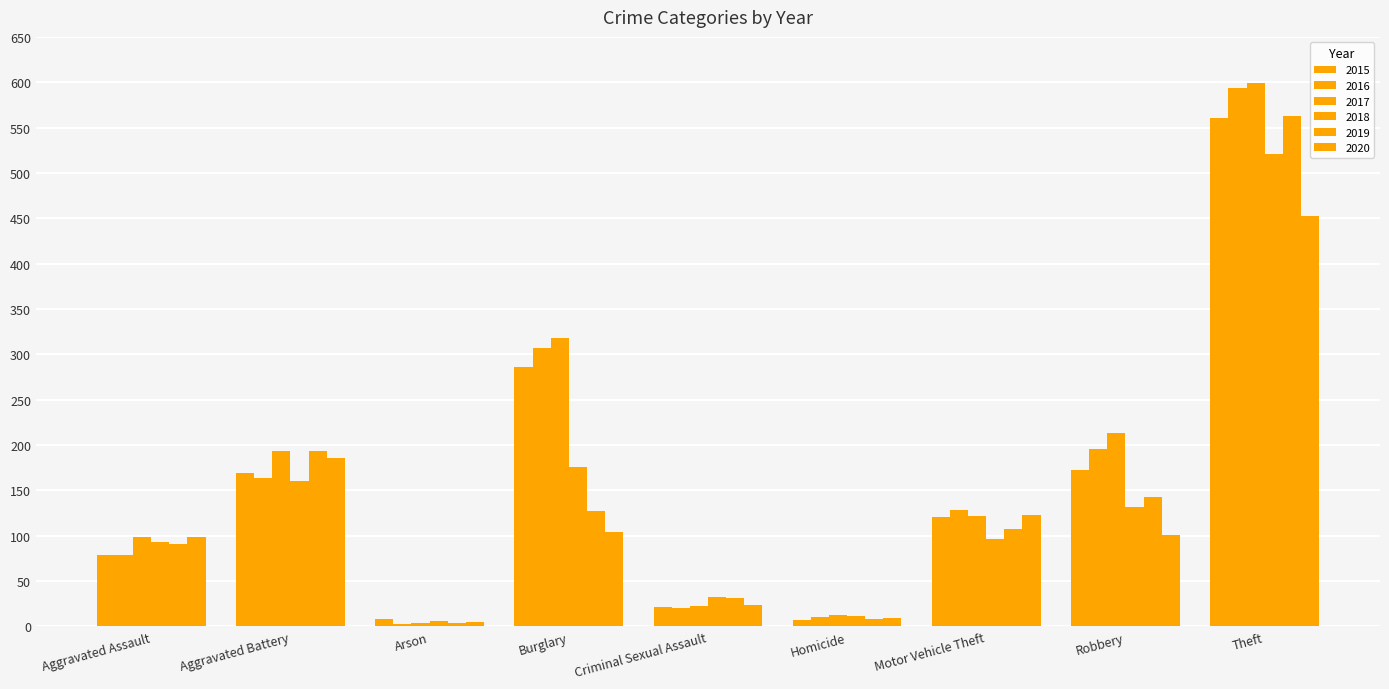

Which series has the widest spread of values?

2017